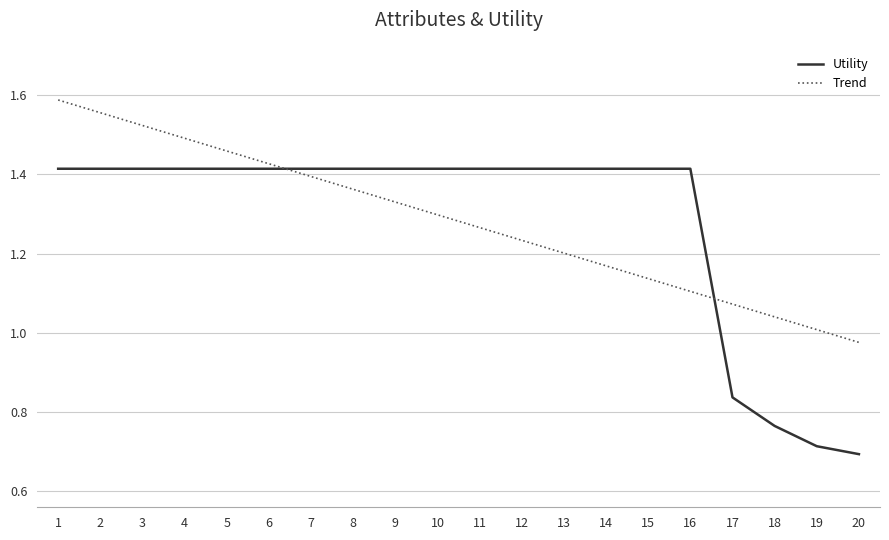

What is the total value across all series at 2?

3.0